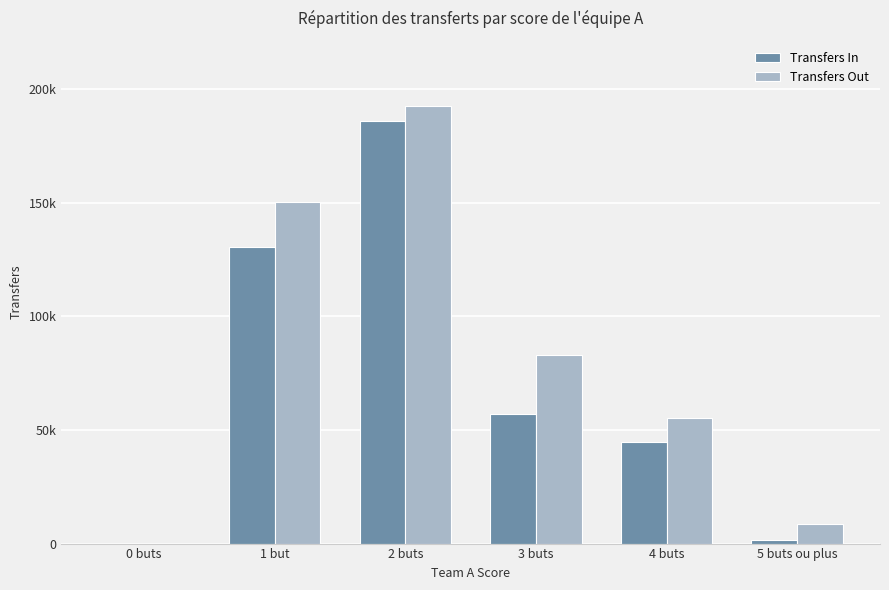

What is the greatest value displayed?

192501